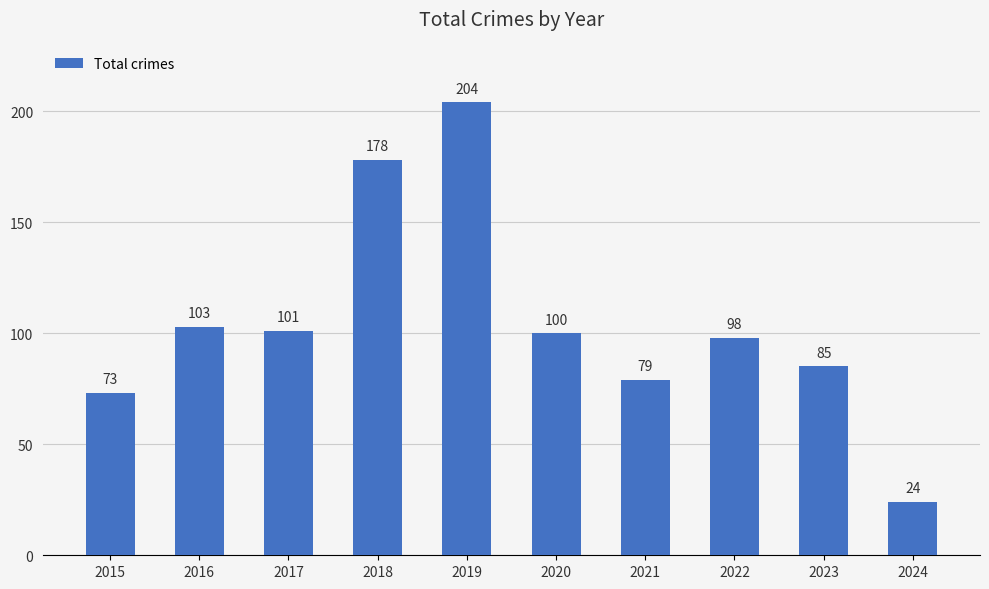

Which label corresponds to the smallest value in the chart?

2024